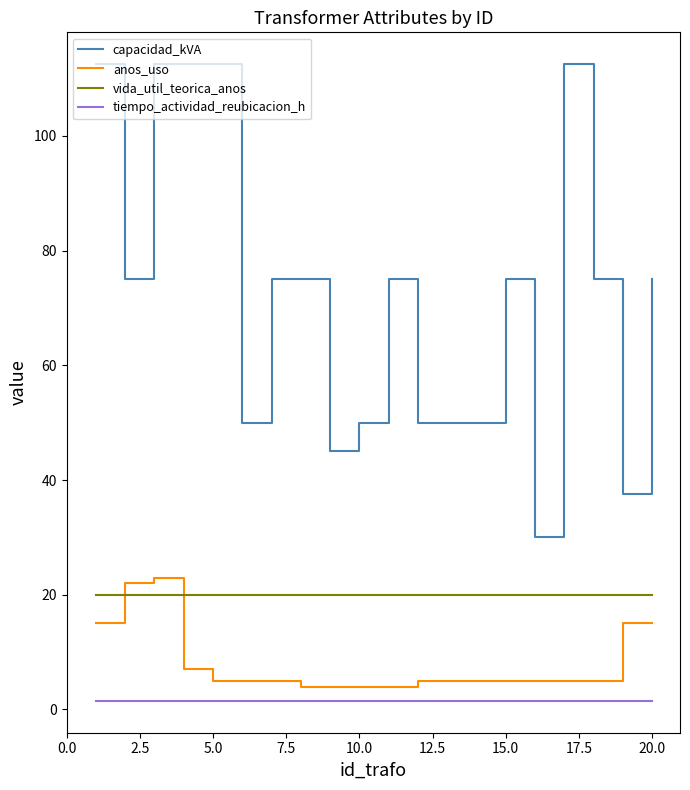

Count the number of data series in this chart.

4